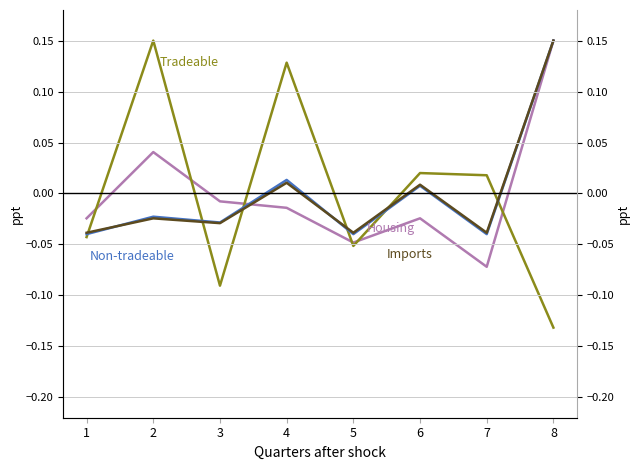

Rank the series by their maximum value, from lowest to highest.

Tradeable, Non-tradeable, Imports, Housing